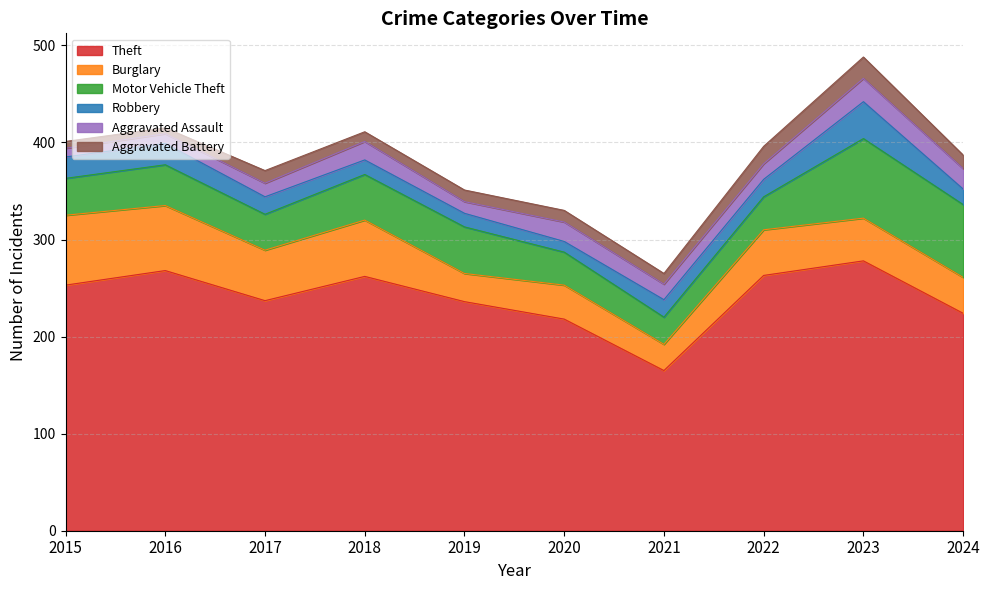

How many data points in Aggravated Assault are above 16?

4